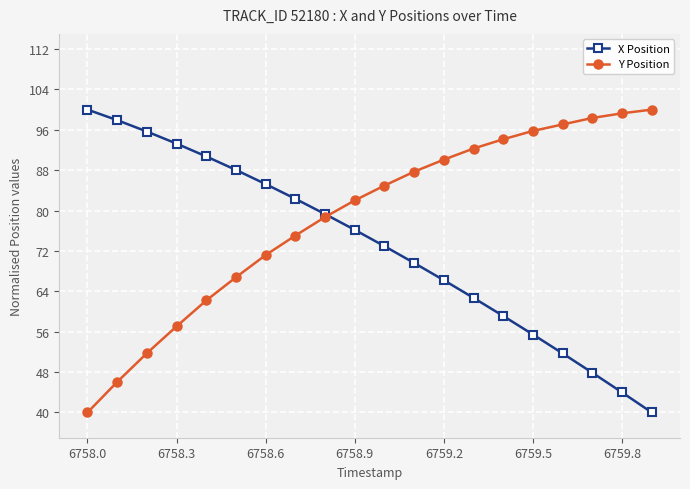

What is the minimum value for X Position?

40.0